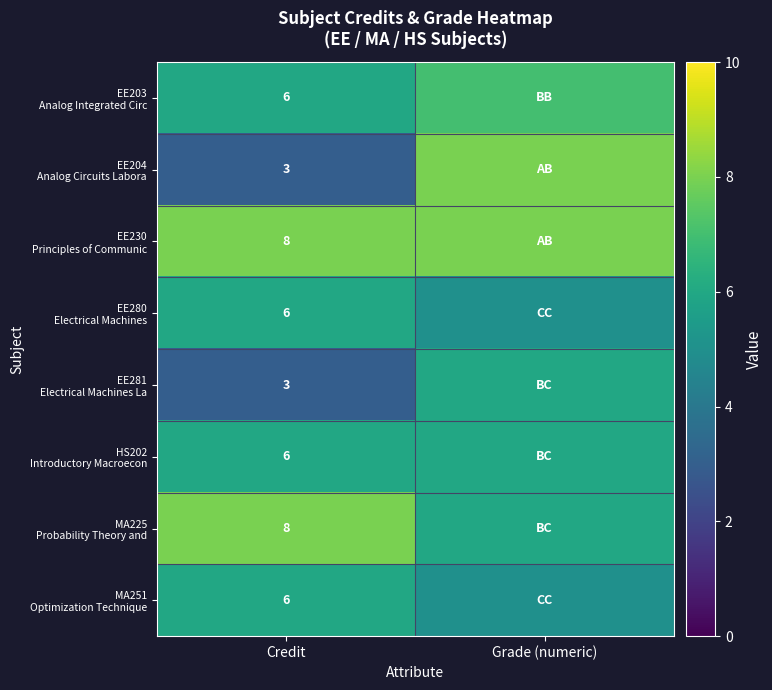

What is the spread (max minus min) of values at Credit?

5